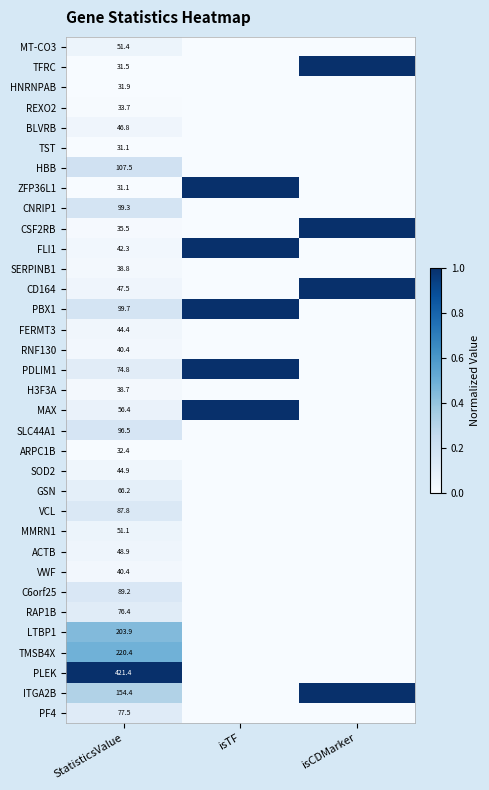

What is the total value across all series at StatisticsValue?

2694.2